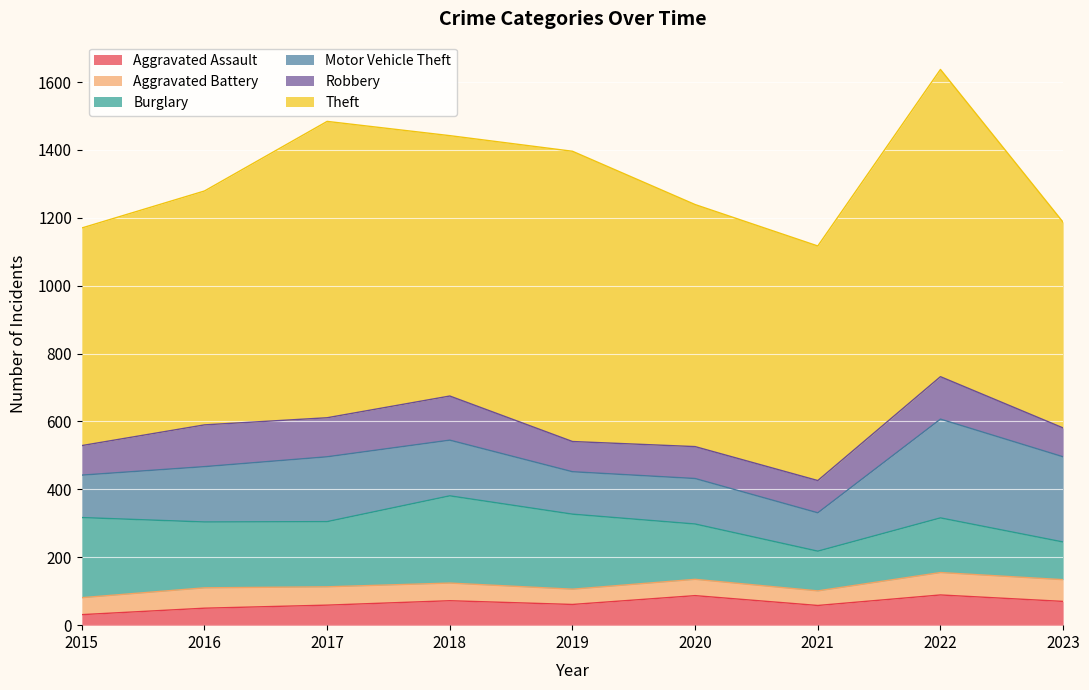

At which category does Aggravated Assault reach its first local valley?

2019